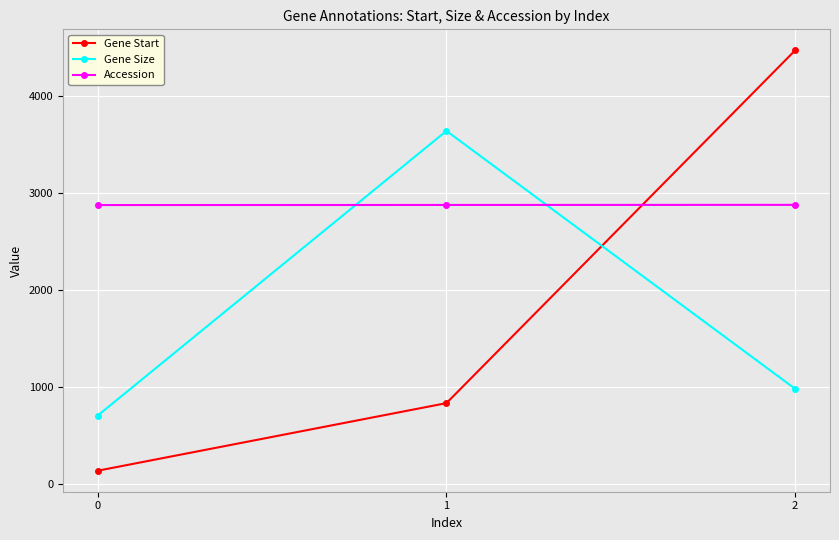

Which series changed the most between 0 and 1?

Gene Size